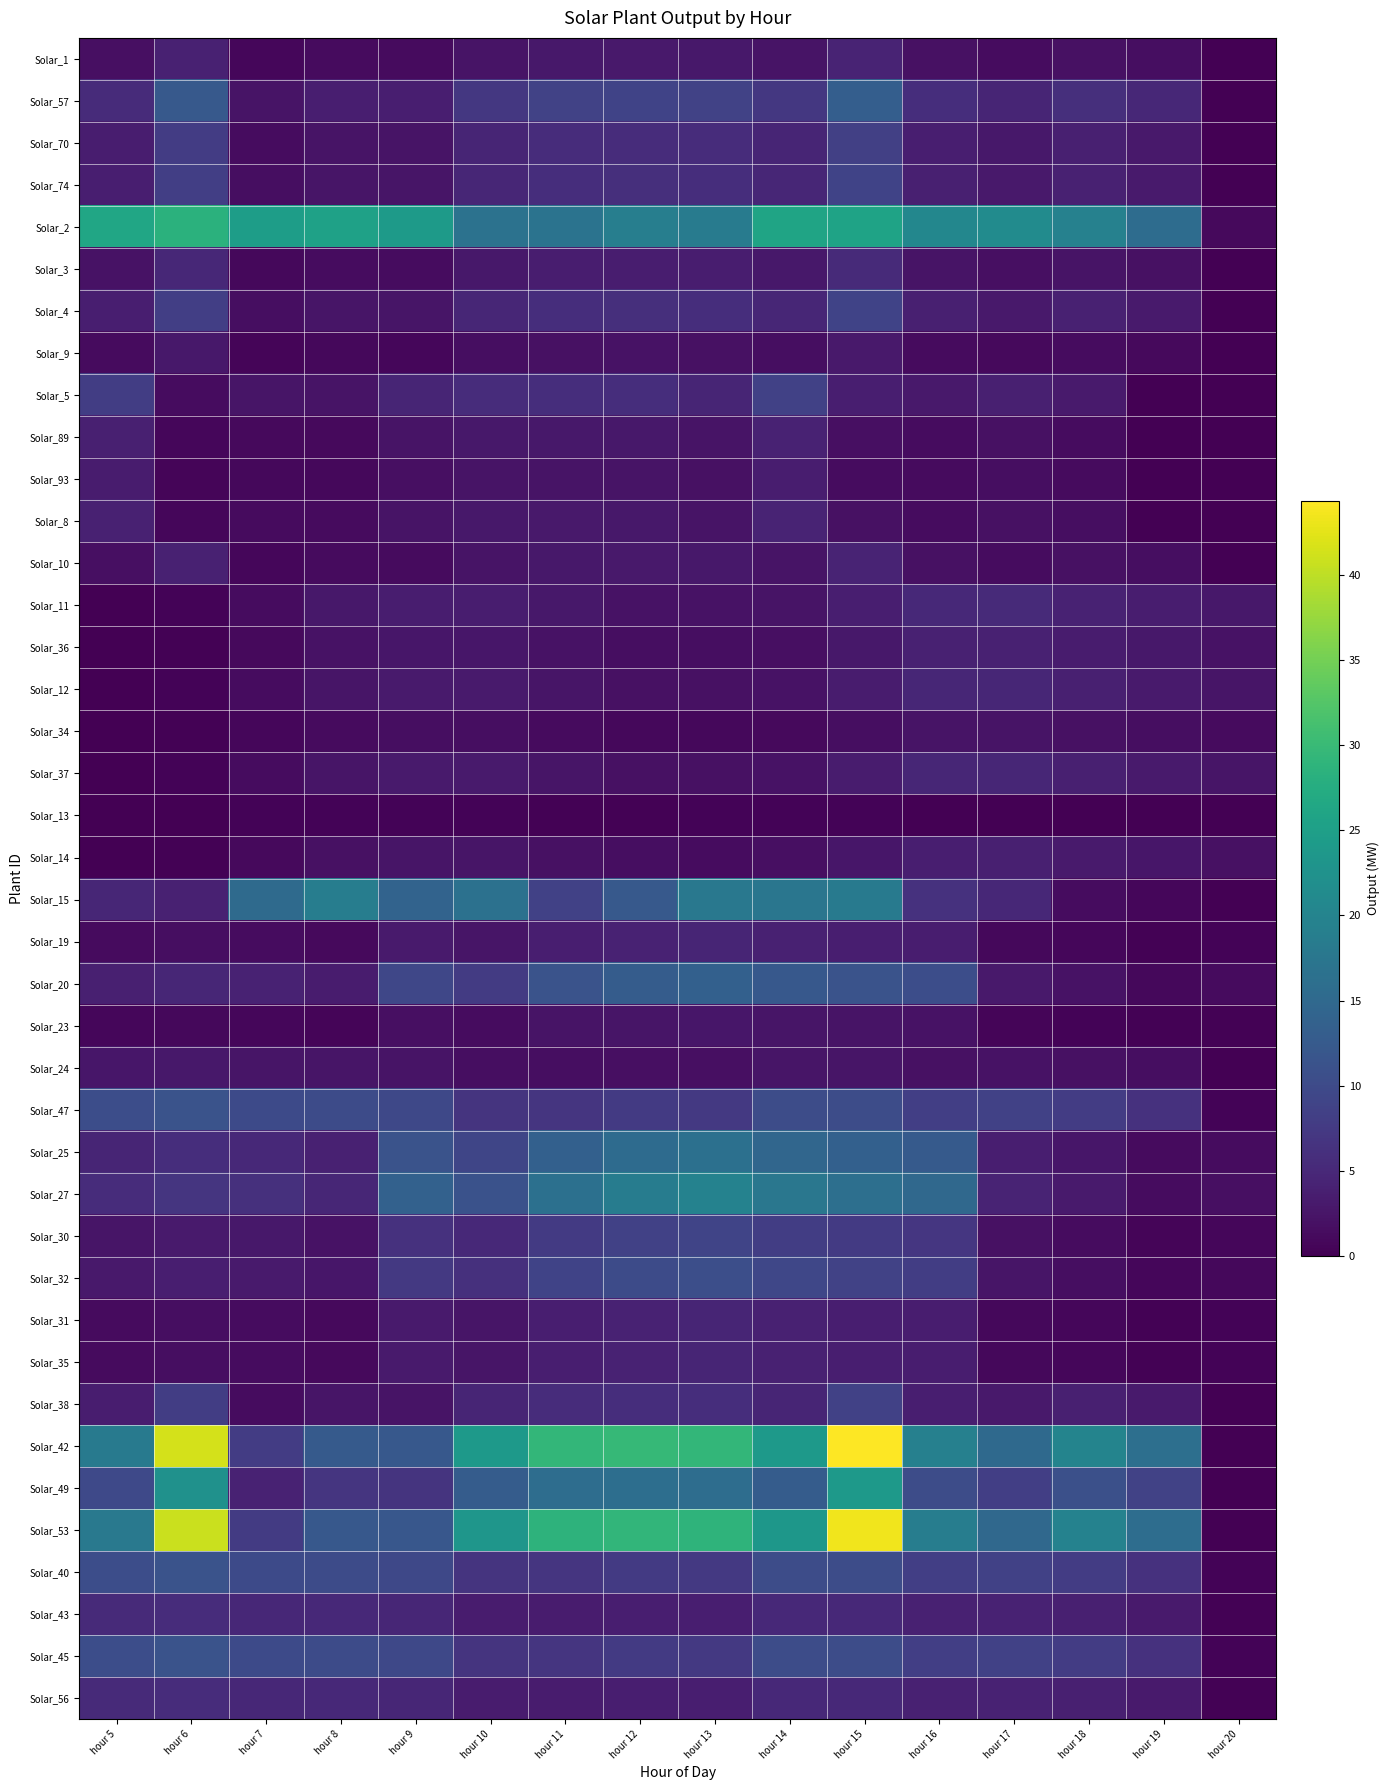

Reading right to left, list all the values displayed in this chart.

Solar_1: hour 20=0.0	hour 19=1.6	hour 18=2.0	hour 17=1.5	hour 16=1.9	hour 15=4.4	hour 14=2.4	hour 13=2.9	hour 12=3.0	hour 11=2.9	hour 10=2.4	hour 9=1.2	hour 8=1.3	hour 7=0.8	hour 6=4.2	hour 5=1.8
Solar_57: hour 20=0.0	hour 19=4.9	hour 18=6.0	hour 17=4.6	hour 16=5.8	hour 15=13.3	hour 14=7.2	hour 13=8.8	hour 12=8.9	hour 11=8.8	hour 10=7.1	hour 9=3.7	hour 8=3.8	hour 7=2.4	hour 6=12.5	hour 5=5.5
Solar_70: hour 20=0.0	hour 19=3.1	hour 18=3.8	hour 17=2.9	hour 16=3.7	hour 15=8.4	hour 14=4.5	hour 13=5.6	hour 12=5.7	hour 11=5.6	hour 10=4.5	hour 9=2.3	hour 8=2.4	hour 7=1.5	hour 6=7.9	hour 5=3.5
Solar_74: hour 20=0.0	hour 19=3.2	hour 18=4.0	hour 17=3.0	hour 16=3.8	hour 15=8.9	hour 14=4.8	hour 13=5.9	hour 12=6.0	hour 11=5.9	hour 10=4.8	hour 9=2.5	hour 8=2.5	hour 7=1.6	hour 6=8.3	hour 5=3.7
Solar_2: hour 20=1.1	hour 19=15.7	hour 18=19.5	hour 17=21.4	hour 16=20.4	hour 15=25.6	hour 14=26.0	hour 13=18.5	hour 12=19.0	hour 11=16.9	hour 10=16.7	hour 9=24.1	hour 8=25.3	hour 7=24.8	hour 6=28.3	hour 5=26.3
Solar_3: hour 20=0.0	hour 19=1.9	hour 18=2.4	hour 17=1.8	hour 16=2.3	hour 15=5.3	hour 14=2.9	hour 13=3.5	hour 12=3.6	hour 11=3.5	hour 10=2.9	hour 9=1.5	hour 8=1.5	hour 7=1.0	hour 6=5.0	hour 5=2.2
Solar_4: hour 20=0.0	hour 19=3.2	hour 18=4.0	hour 17=3.0	hour 16=3.8	hour 15=8.9	hour 14=4.8	hour 13=5.9	hour 12=6.0	hour 11=5.9	hour 10=4.8	hour 9=2.5	hour 8=2.5	hour 7=1.6	hour 6=8.3	hour 5=3.7
Solar_9: hour 20=0.0	hour 19=1.1	hour 18=1.4	hour 17=1.1	hour 16=1.3	hour 15=3.1	hour 14=1.7	hour 13=2.1	hour 12=2.1	hour 11=2.1	hour 10=1.7	hour 9=0.9	hour 8=0.9	hour 7=0.6	hour 6=2.9	hour 5=1.3
Solar_5: hour 20=0.0	hour 19=0.0	hour 18=3.2	hour 17=3.9	hour 16=3.0	hour 15=3.8	hour 14=8.6	hour 13=4.7	hour 12=5.7	hour 11=5.8	hour 10=5.7	hour 9=4.6	hour 8=2.4	hour 7=2.4	hour 6=1.5	hour 5=8.1
Solar_89: hour 20=0.0	hour 19=0.0	hour 18=1.5	hour 17=1.9	hour 16=1.4	hour 15=1.8	hour 14=4.2	hour 13=2.3	hour 12=2.8	hour 11=2.8	hour 10=2.8	hour 9=2.3	hour 8=1.2	hour 7=1.2	hour 6=0.8	hour 5=3.9
Solar_93: hour 20=0.0	hour 19=0.0	hour 18=1.3	hour 17=1.6	hour 16=1.2	hour 15=1.5	hour 14=3.5	hour 13=1.9	hour 12=2.4	hour 11=2.4	hour 10=2.3	hour 9=1.9	hour 8=1.0	hour 7=1.0	hour 6=0.6	hour 5=3.3
Solar_8: hour 20=0.0	hour 19=0.0	hour 18=1.6	hour 17=2.0	hour 16=1.5	hour 15=1.9	hour 14=4.4	hour 13=2.4	hour 12=2.9	hour 11=3.0	hour 10=2.9	hour 9=2.4	hour 8=1.2	hour 7=1.3	hour 6=0.8	hour 5=4.2
Solar_10: hour 20=0.0	hour 19=1.6	hour 18=2.0	hour 17=1.5	hour 16=1.9	hour 15=4.4	hour 14=2.4	hour 13=2.9	hour 12=3.0	hour 11=2.9	hour 10=2.4	hour 9=1.2	hour 8=1.3	hour 7=0.8	hour 6=4.2	hour 5=1.8
Solar_11: hour 20=2.8	hour 19=3.6	hour 18=4.3	hour 17=5.2	hour 16=5.1	hour 15=3.7	hour 14=2.4	hour 13=2.1	hour 12=2.1	hour 11=2.8	hour 10=3.5	hour 9=3.5	hour 8=2.8	hour 7=1.5	hour 6=0.4	hour 5=0.0
Solar_36: hour 20=2.2	hour 19=2.8	hour 18=3.4	hour 17=4.1	hour 16=4.0	hour 15=2.9	hour 14=1.8	hour 13=1.6	hour 12=1.7	hour 11=2.2	hour 10=2.7	hour 9=2.8	hour 8=2.2	hour 7=1.2	hour 6=0.3	hour 5=0.0
Solar_12: hour 20=2.6	hour 19=3.3	hour 18=4.0	hour 17=4.8	hour 16=4.7	hour 15=3.4	hour 14=2.2	hour 13=1.9	hour 12=2.0	hour 11=2.6	hour 10=3.2	hour 9=3.2	hour 8=2.6	hour 7=1.4	hour 6=0.4	hour 5=0.0
Solar_34: hour 20=1.3	hour 19=1.6	hour 18=2.0	hour 17=2.4	hour 16=2.4	hour 15=1.7	hour 14=1.1	hour 13=1.0	hour 12=1.0	hour 11=1.3	hour 10=1.6	hour 9=1.6	hour 8=1.3	hour 7=0.7	hour 6=0.2	hour 5=0.0
Solar_37: hour 20=2.6	hour 19=3.3	hour 18=4.0	hour 17=4.8	hour 16=4.7	hour 15=3.4	hour 14=2.2	hour 13=1.9	hour 12=2.0	hour 11=2.6	hour 10=3.2	hour 9=3.2	hour 8=2.6	hour 7=1.4	hour 6=0.4	hour 5=0.0
Solar_13: hour 20=0.0	hour 19=0.0	hour 18=0.0	hour 17=0.1	hour 16=0.2	hour 15=0.5	hour 14=0.4	hour 13=0.4	hour 12=0.3	hour 11=0.2	hour 10=0.4	hour 9=0.4	hour 8=0.5	hour 7=0.4	hour 6=0.1	hour 5=0.1
Solar_14: hour 20=2.1	hour 19=2.6	hour 18=3.2	hour 17=3.8	hour 16=3.8	hour 15=2.7	hour 14=1.7	hour 13=1.5	hour 12=1.6	hour 11=2.1	hour 10=2.6	hour 9=2.6	hour 8=2.1	hour 7=1.1	hour 6=0.3	hour 5=0.0
Solar_15: hour 20=0.0	hour 19=0.7	hour 18=1.4	hour 17=4.9	hour 16=6.2	hour 15=18.1	hour 14=17.4	hour 13=17.8	hour 12=12.4	hour 11=8.7	hour 10=16.6	hour 9=14.2	hour 8=18.8	hour 7=15.2	hour 6=4.1	hour 5=4.8
Solar_19: hour 20=0.4	hour 19=0.3	hour 18=0.7	hour 17=1.0	hour 16=3.5	hour 15=3.8	hour 14=4.1	hour 13=4.5	hour 12=4.3	hour 11=3.8	hour 10=2.6	hour 9=3.2	hour 8=1.1	hour 7=1.4	hour 6=1.6	hour 5=1.3
Solar_20: hour 20=1.3	hour 19=1.0	hour 18=2.2	hour 17=3.1	hour 16=10.4	hour 15=11.3	hour 14=12.2	hour 13=13.6	hour 12=13.0	hour 11=11.4	hour 10=7.8	hour 9=9.5	hour 8=3.3	hour 7=4.2	hour 6=4.8	hour 5=3.9
Solar_23: hour 20=0.3	hour 19=0.2	hour 18=0.4	hour 17=0.6	hour 16=2.1	hour 15=2.3	hour 14=2.4	hour 13=2.7	hour 12=2.6	hour 11=2.3	hour 10=1.6	hour 9=1.9	hour 8=0.7	hour 7=0.8	hour 6=1.0	hour 5=0.8
Solar_24: hour 20=0.1	hour 19=1.6	hour 18=1.9	hour 17=2.1	hour 16=2.0	hour 15=2.6	hour 14=2.6	hour 13=1.8	hour 12=1.9	hour 11=1.7	hour 10=1.7	hour 9=2.4	hour 8=2.5	hour 7=2.5	hour 6=2.8	hour 5=2.6
Solar_47: hour 20=0.4	hour 19=6.3	hour 18=7.8	hour 17=8.6	hour 16=8.2	hour 15=10.3	hour 14=10.4	hour 13=7.4	hour 12=7.6	hour 11=6.8	hour 10=6.7	hour 9=9.6	hour 8=10.1	hour 7=9.9	hour 6=11.3	hour 5=10.5
Solar_25: hour 20=1.5	hour 19=1.2	hour 18=2.6	hour 17=3.7	hour 16=12.5	hour 15=13.5	hour 14=14.6	hour 13=16.3	hour 12=15.6	hour 11=13.6	hour 10=9.3	hour 9=11.4	hour 8=4.0	hour 7=5.1	hour 6=5.7	hour 5=4.7
Solar_27: hour 20=1.8	hour 19=1.5	hour 18=3.1	hour 17=4.5	hour 16=15.0	hour 15=16.2	hour 14=17.6	hour 13=19.6	hour 12=18.7	hour 11=16.4	hour 10=11.2	hour 9=13.7	hour 8=4.8	hour 7=6.1	hour 6=6.9	hour 5=5.6
Solar_30: hour 20=0.8	hour 19=0.7	hour 18=1.4	hour 17=2.1	hour 16=6.9	hour 15=7.5	hour 14=8.1	hour 13=9.1	hour 12=8.7	hour 11=7.6	hour 10=5.2	hour 9=6.3	hour 8=2.2	hour 7=2.8	hour 6=3.2	hour 5=2.6
Solar_32: hour 20=1.0	hour 19=0.8	hour 18=1.7	hour 17=2.4	hour 16=8.1	hour 15=8.8	hour 14=9.5	hour 13=10.6	hour 12=10.1	hour 11=8.9	hour 10=6.1	hour 9=7.4	hour 8=2.6	hour 7=3.3	hour 6=3.7	hour 5=3.0
Solar_31: hour 20=0.4	hour 19=0.3	hour 18=0.7	hour 17=1.0	hour 16=3.5	hour 15=3.8	hour 14=4.1	hour 13=4.5	hour 12=4.3	hour 11=3.8	hour 10=2.6	hour 9=3.2	hour 8=1.1	hour 7=1.4	hour 6=1.6	hour 5=1.3
Solar_35: hour 20=0.4	hour 19=0.3	hour 18=0.7	hour 17=1.0	hour 16=3.5	hour 15=3.8	hour 14=4.1	hour 13=4.5	hour 12=4.3	hour 11=3.8	hour 10=2.6	hour 9=3.2	hour 8=1.1	hour 7=1.4	hour 6=1.6	hour 5=1.3
Solar_38: hour 20=0.0	hour 19=3.2	hour 18=3.9	hour 17=3.0	hour 16=3.8	hour 15=8.6	hour 14=4.7	hour 13=5.7	hour 12=5.8	hour 11=5.7	hour 10=4.6	hour 9=2.4	hour 8=2.4	hour 7=1.5	hour 6=8.1	hour 5=3.6
Solar_42: hour 20=0.0	hour 19=16.2	hour 18=20.1	hour 17=15.2	hour 16=19.2	hour 15=44.3	hour 14=23.9	hour 13=29.4	hour 12=29.8	hour 11=29.3	hour 10=23.8	hour 9=12.3	hour 8=12.5	hour 7=7.9	hour 6=41.5	hour 5=18.3
Solar_49: hour 20=0.0	hour 19=8.7	hour 18=10.8	hour 17=8.2	hour 16=10.4	hour 15=23.9	hour 14=12.9	hour 13=15.9	hour 12=16.1	hour 11=15.8	hour 10=12.8	hour 9=6.6	hour 8=6.8	hour 7=4.3	hour 6=22.4	hour 5=9.9
Solar_53: hour 20=0.0	hour 19=15.9	hour 18=19.7	hour 17=14.9	hour 16=18.9	hour 15=43.4	hour 14=23.4	hour 13=28.8	hour 12=29.2	hour 11=28.7	hour 10=23.3	hour 9=12.0	hour 8=12.3	hour 7=7.8	hour 6=40.7	hour 5=17.9
Solar_40: hour 20=0.4	hour 19=6.3	hour 18=7.8	hour 17=8.6	hour 16=8.2	hour 15=10.3	hour 14=10.4	hour 13=7.4	hour 12=7.6	hour 11=6.8	hour 10=6.7	hour 9=9.6	hour 8=10.1	hour 7=9.9	hour 6=11.3	hour 5=10.5
Solar_43: hour 20=0.2	hour 19=3.1	hour 18=3.9	hour 17=4.3	hour 16=4.1	hour 15=5.1	hour 14=5.2	hour 13=3.7	hour 12=3.8	hour 11=3.4	hour 10=3.3	hour 9=4.8	hour 8=5.1	hour 7=5.0	hour 6=5.7	hour 5=5.3
Solar_45: hour 20=0.4	hour 19=6.3	hour 18=7.8	hour 17=8.6	hour 16=8.2	hour 15=10.3	hour 14=10.4	hour 13=7.4	hour 12=7.6	hour 11=6.8	hour 10=6.7	hour 9=9.6	hour 8=10.1	hour 7=9.9	hour 6=11.3	hour 5=10.5
Solar_56: hour 20=0.2	hour 19=3.1	hour 18=3.9	hour 17=4.3	hour 16=4.1	hour 15=5.1	hour 14=5.2	hour 13=3.7	hour 12=3.8	hour 11=3.4	hour 10=3.3	hour 9=4.8	hour 8=5.1	hour 7=5.0	hour 6=5.7	hour 5=5.3